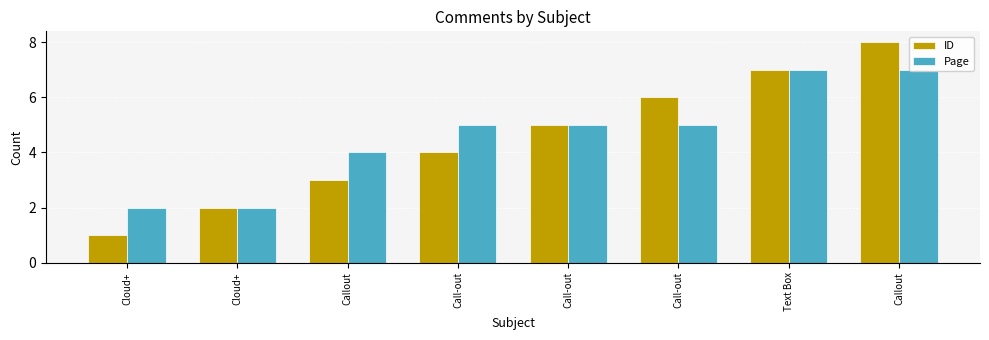

How many groups of bars are there?

8